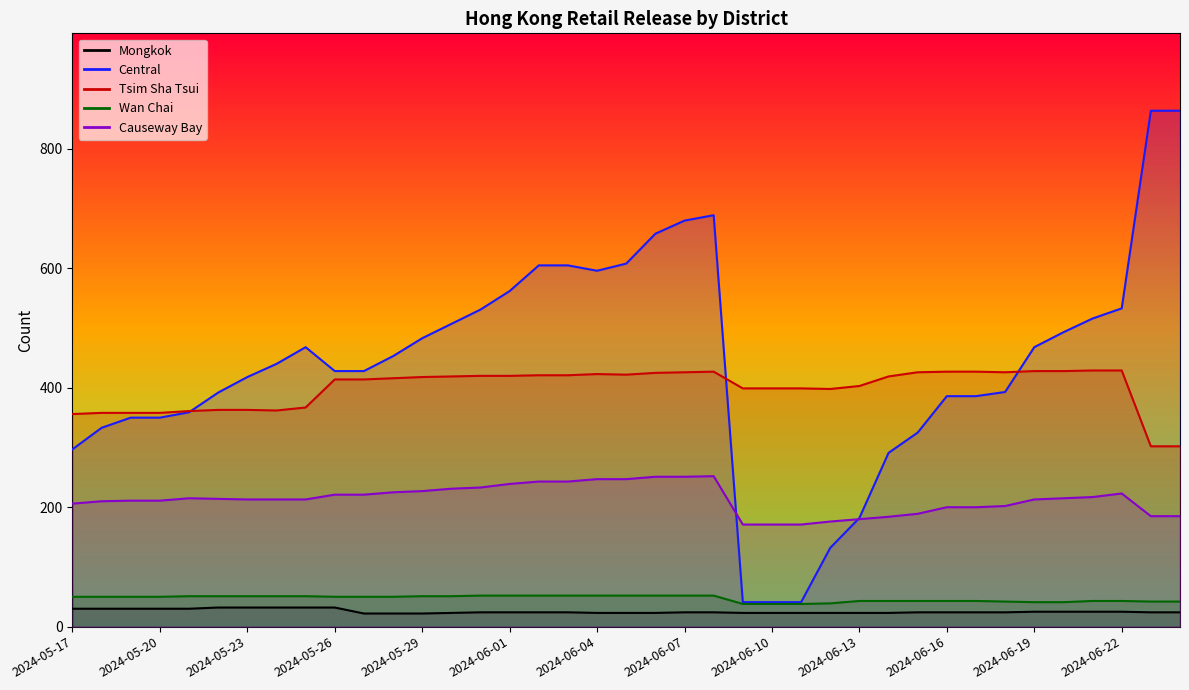

How many series are shown in this chart?

5